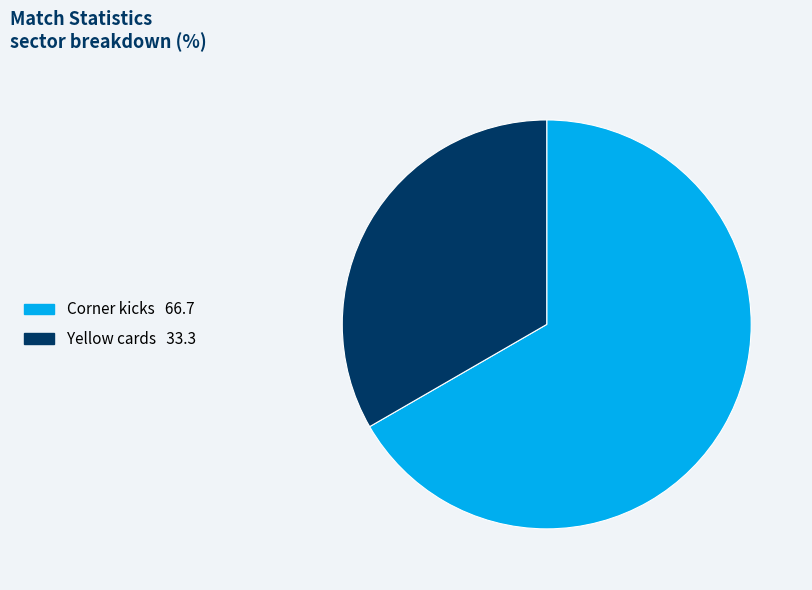

Combined, do Yellow cards and Corner kicks account for over 50%?

Yes